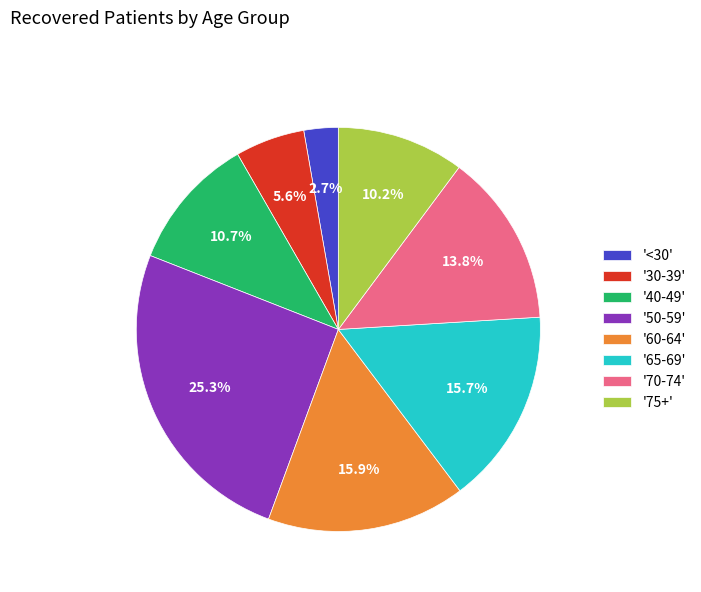

Is '65-69' the majority of the pie?

No